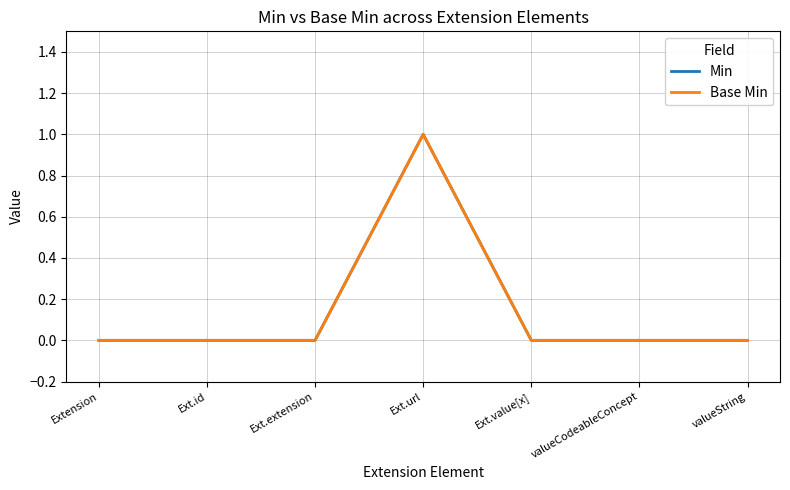

Reading right to left, extract all data points from this chart.

Min: valueString=0	valueCodeableConcept=0	Ext.value[x]=0	Ext.url=1	Ext.extension=0	Ext.id=0	Extension=0
Base Min: valueString=0	valueCodeableConcept=0	Ext.value[x]=0	Ext.url=1	Ext.extension=0	Ext.id=0	Extension=0